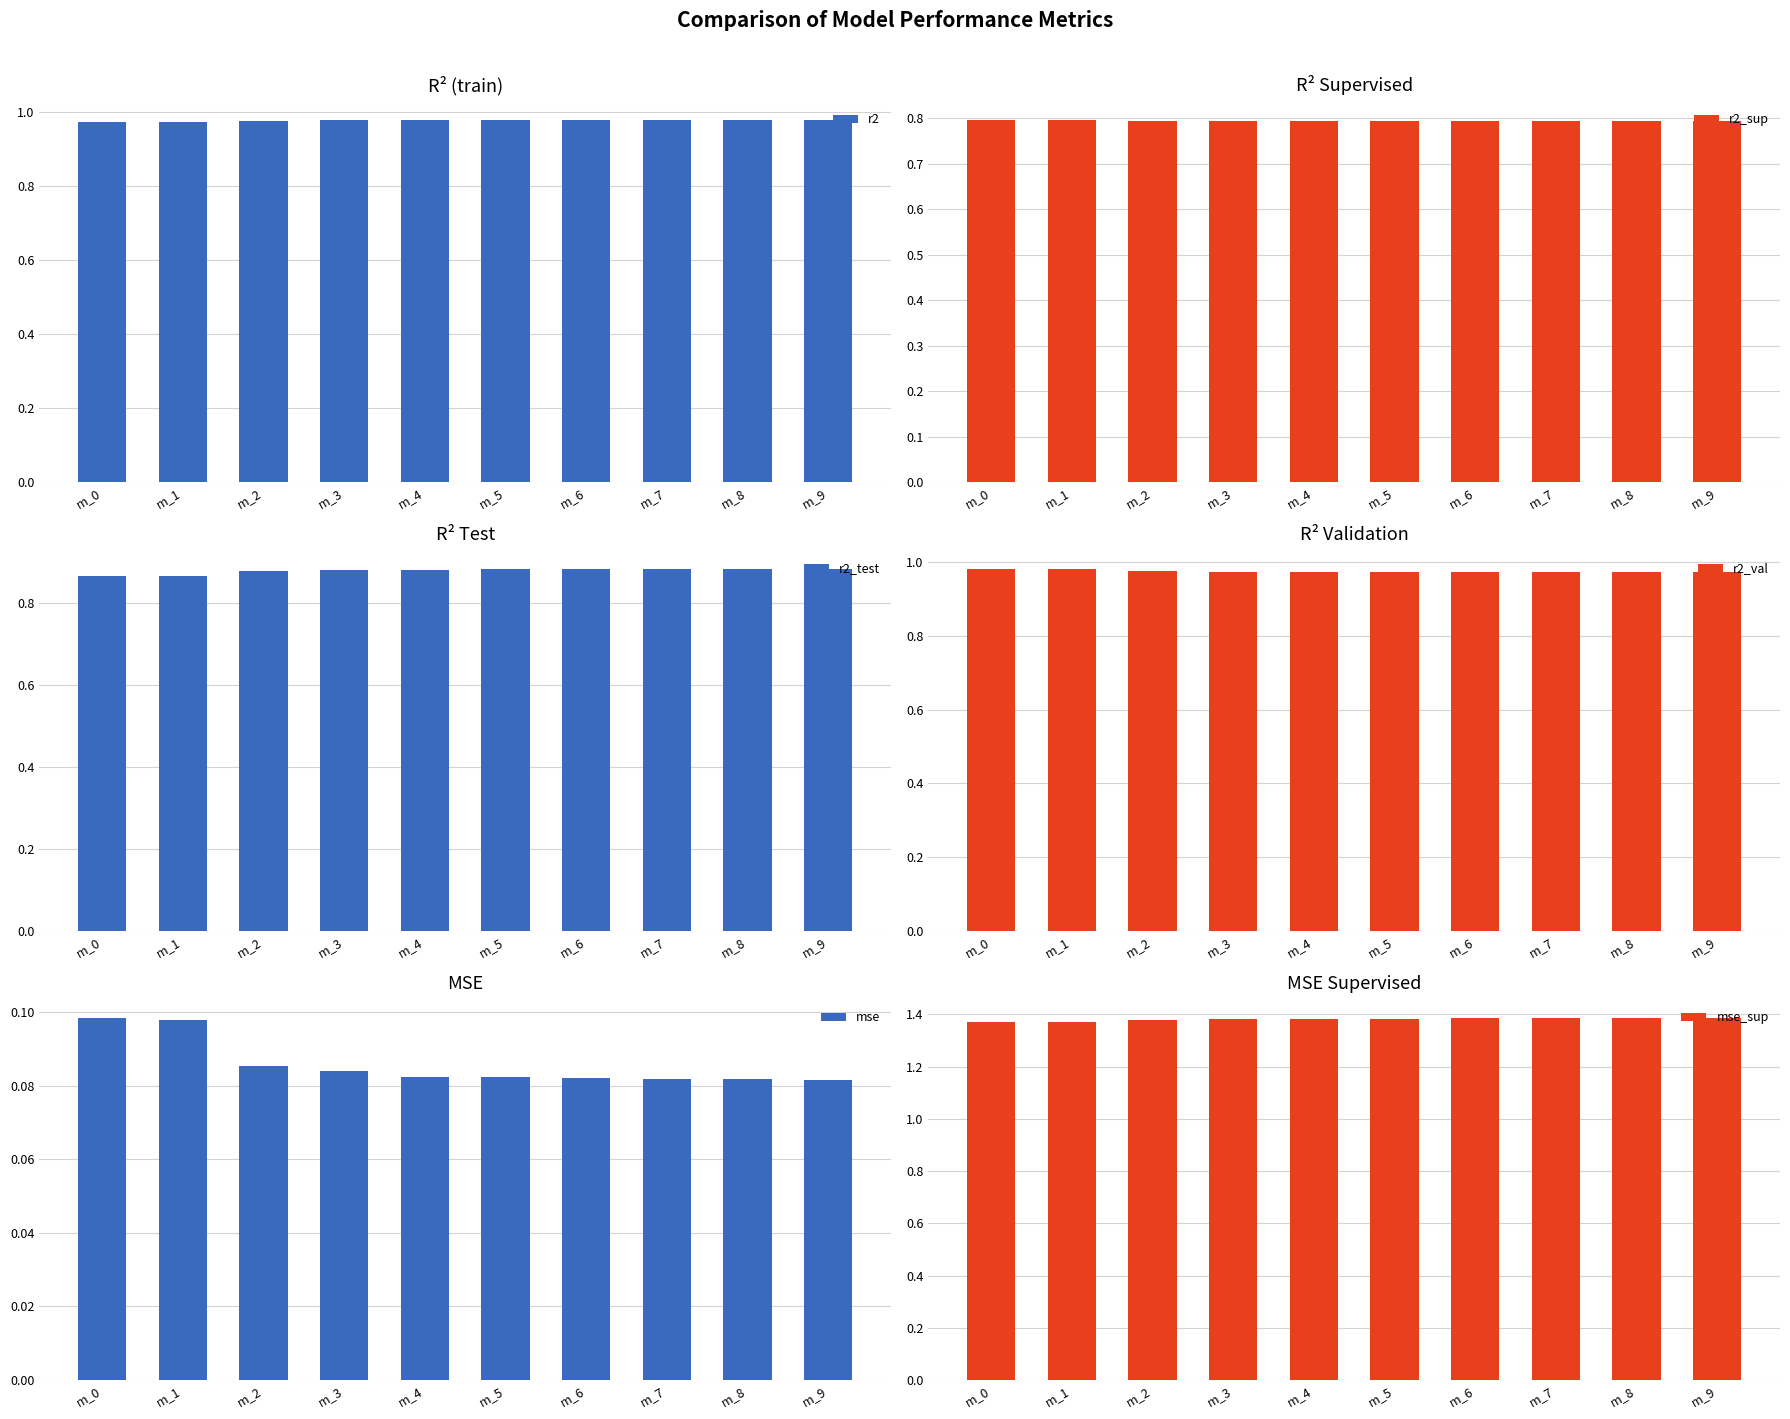

What is the sum of the r2 values at m_9 and m_3?

2.0